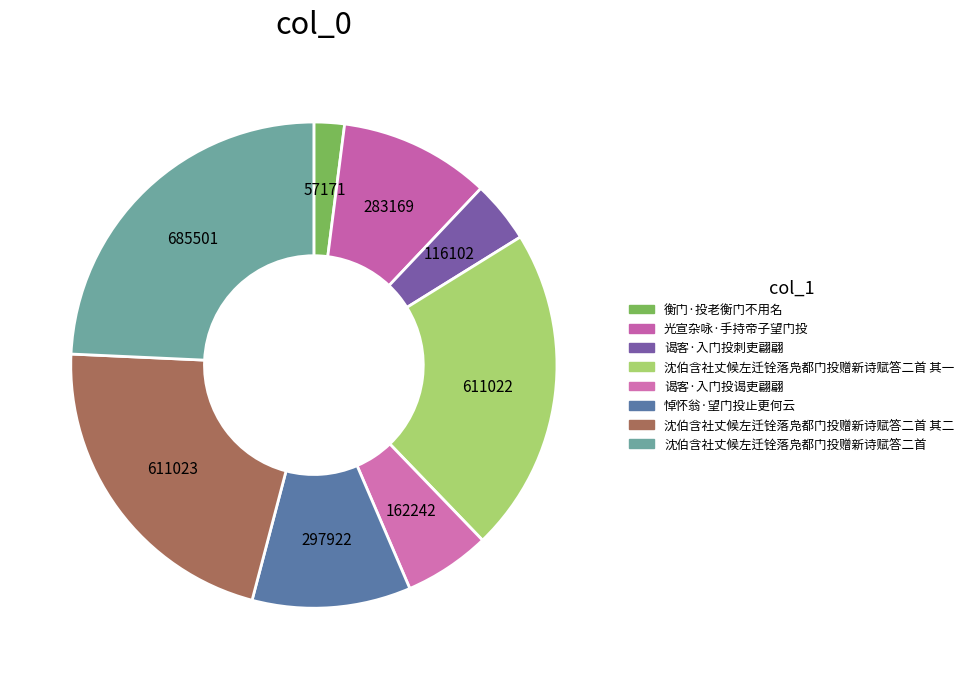

The 谒客·入门投谒吏翩翩 slice represents 1% of the pie. True or false?

False